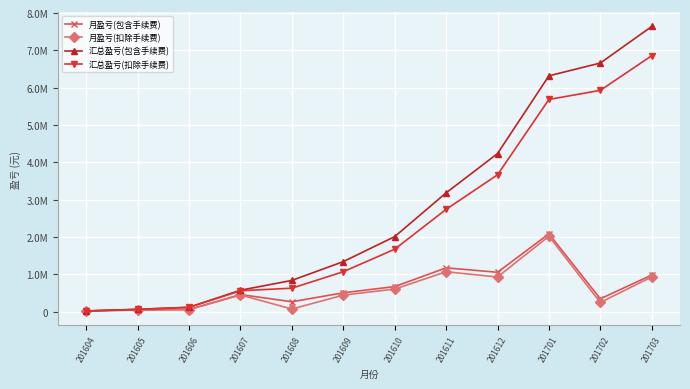

Which series has the widest spread of values?

汇总盈亏(包含手续费)